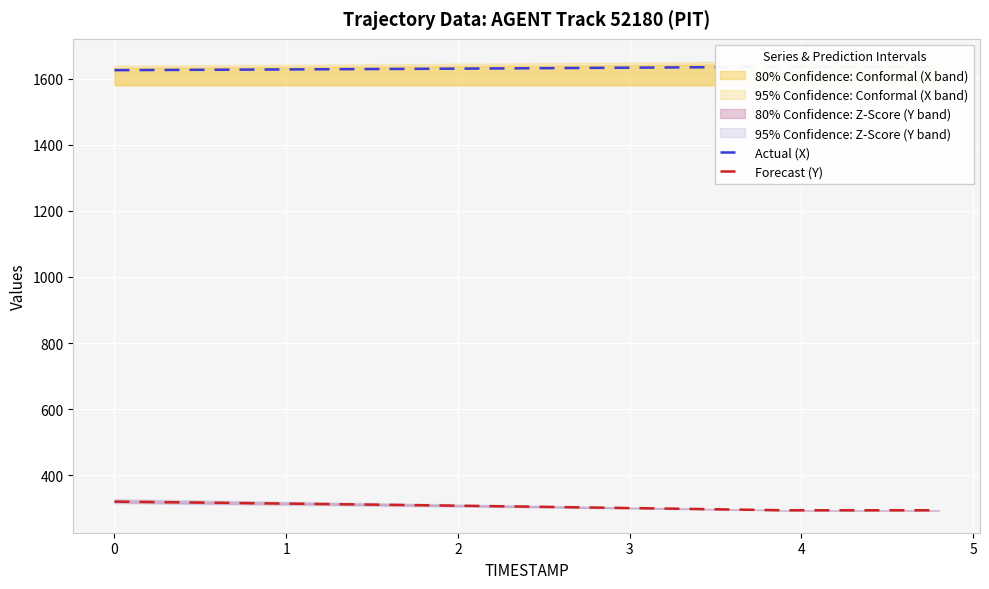

At how many categories does at least one series exceed 938?

17